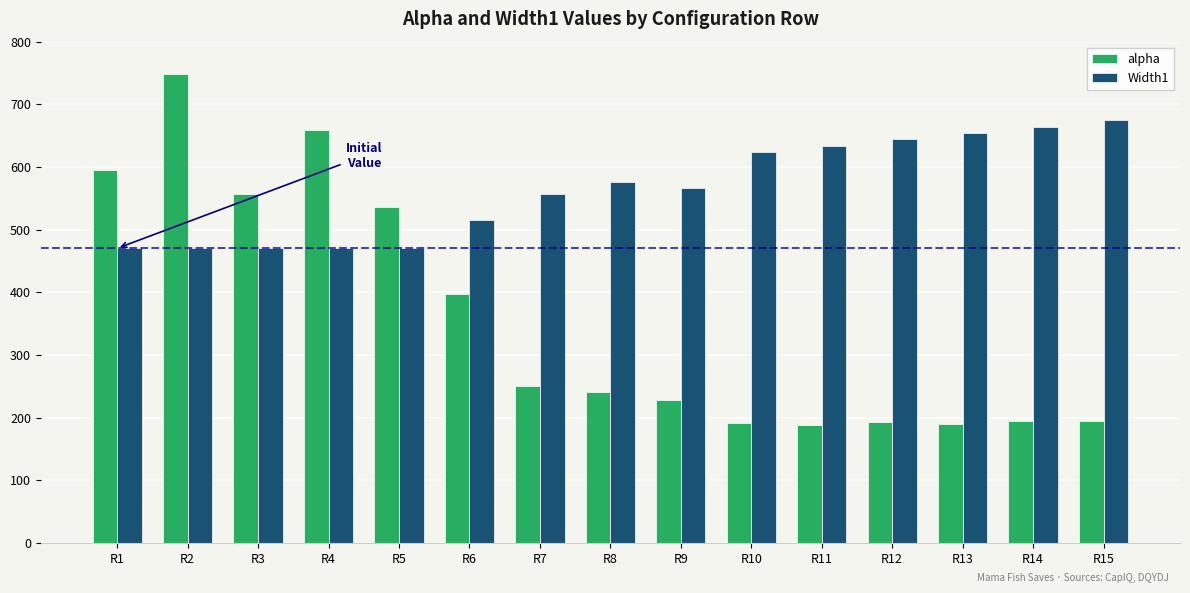

What is the sum of all alpha values?

5361.3